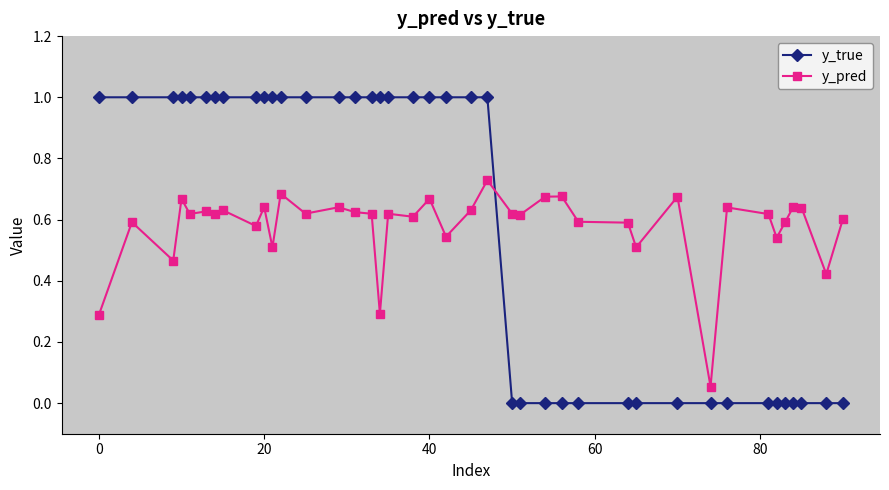

What is the maximum value for y_true?

1.0